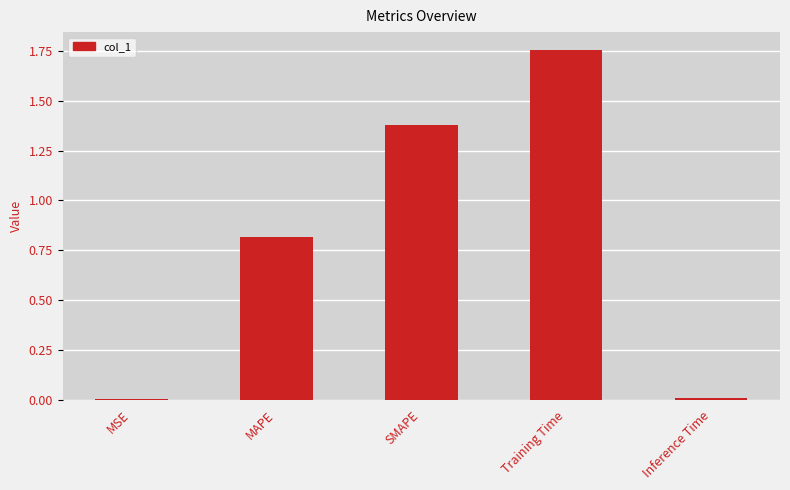

What is the sum of all values?

4.0